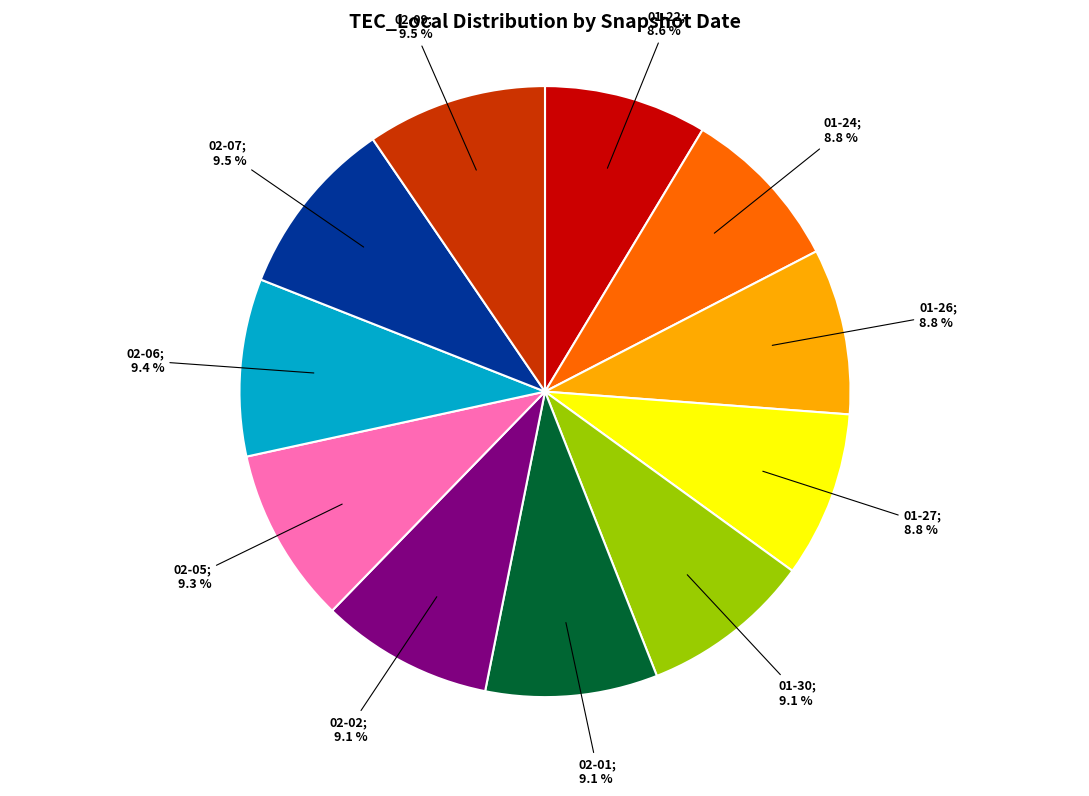

Is there a majority slice in this chart?

No